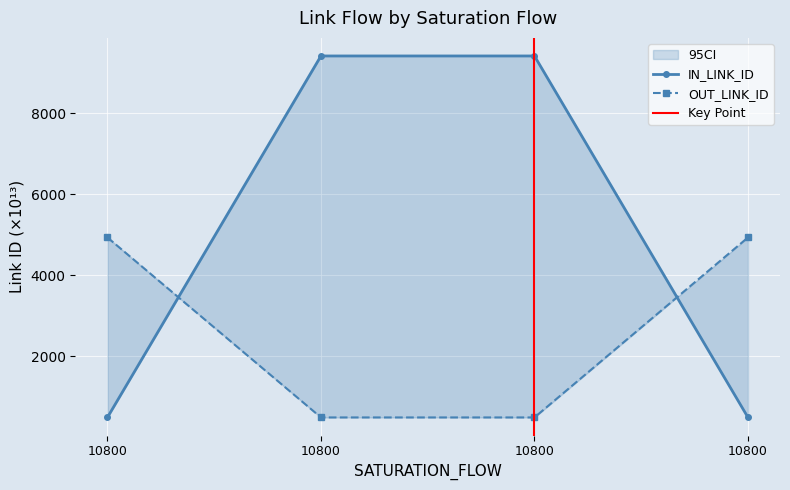

What are all the series names shown in the legend?

IN_LINK_ID, OUT_LINK_ID